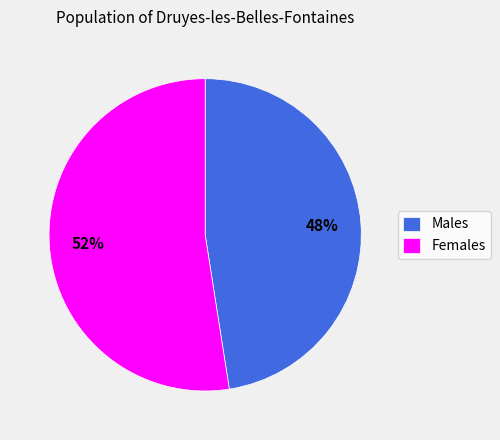

Between Males and Females, which is larger?

Females